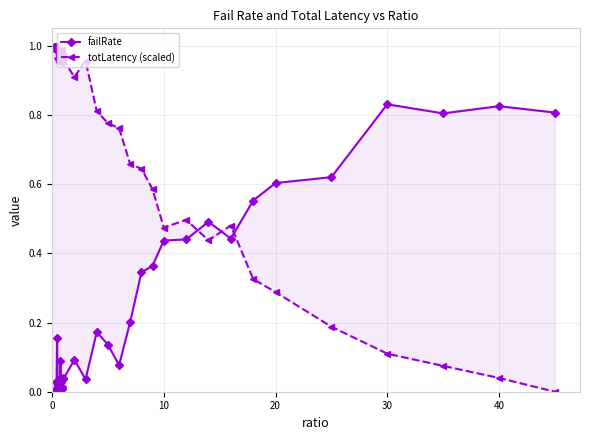

At how many categories does at least one series exceed 0?

40